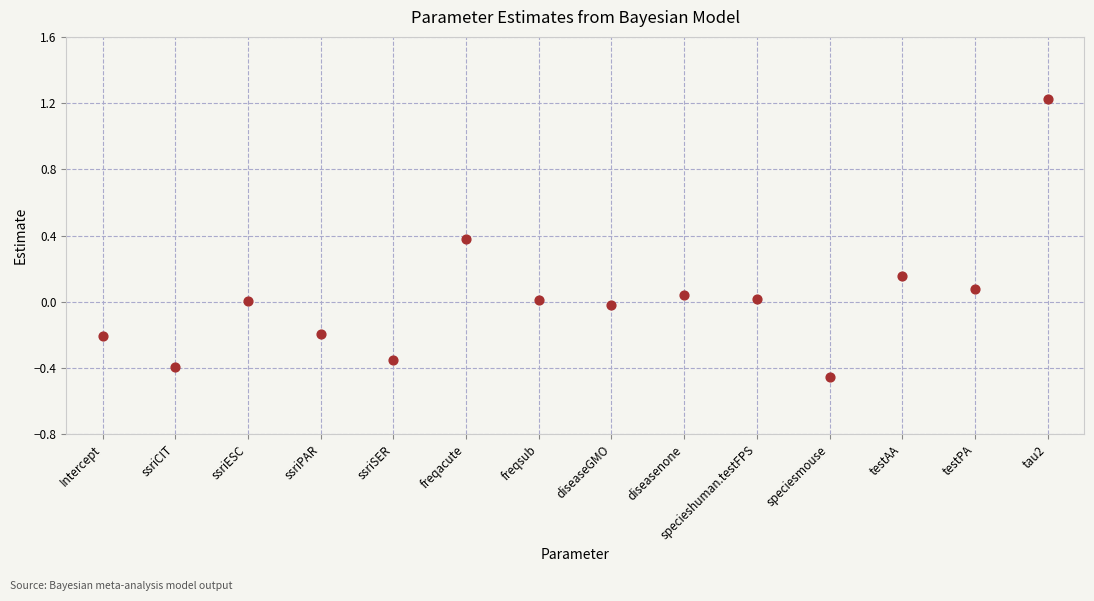

What is the range of Y values (max minus min)?

1.7